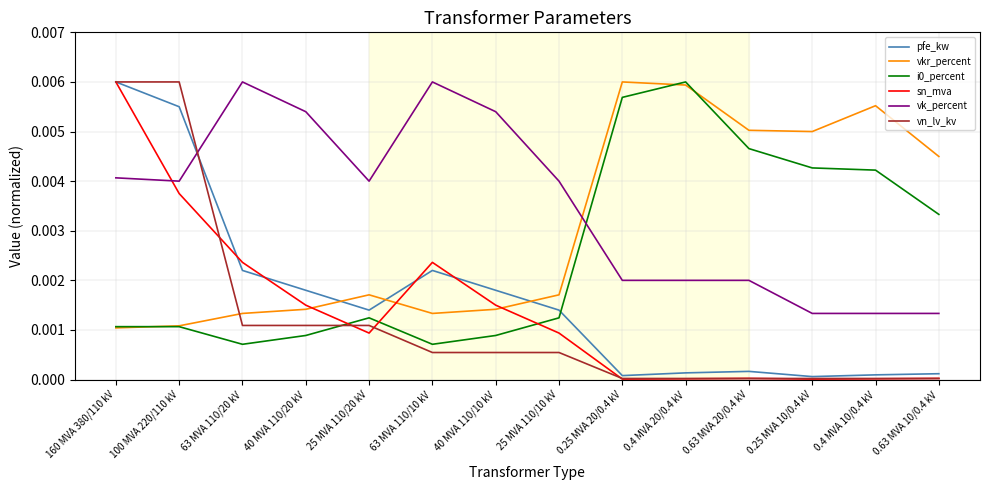

True or false: vkr_percent has a value of 0.0 at 25 MVA 110/20 kV.

True